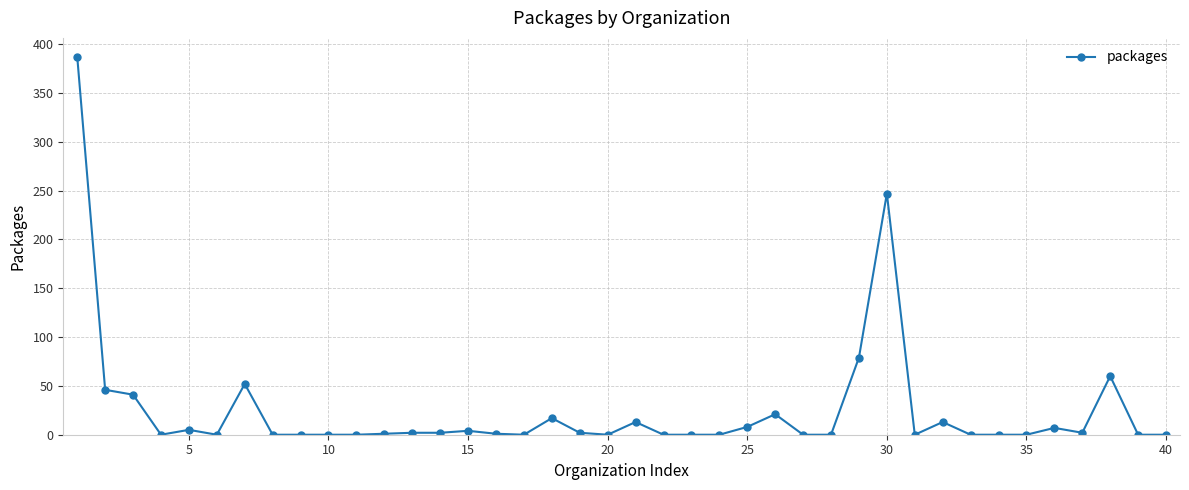

What is the value of the 26th point from the left?

21